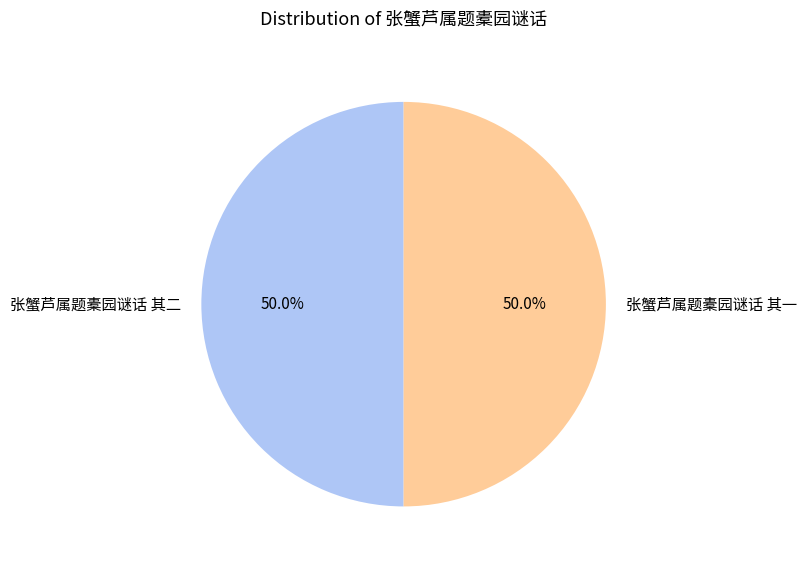

Approximately how many times larger is the value at 张蟹芦属题橐园谜话 其二 compared to 张蟹芦属题橐园谜话 其一?

1.0